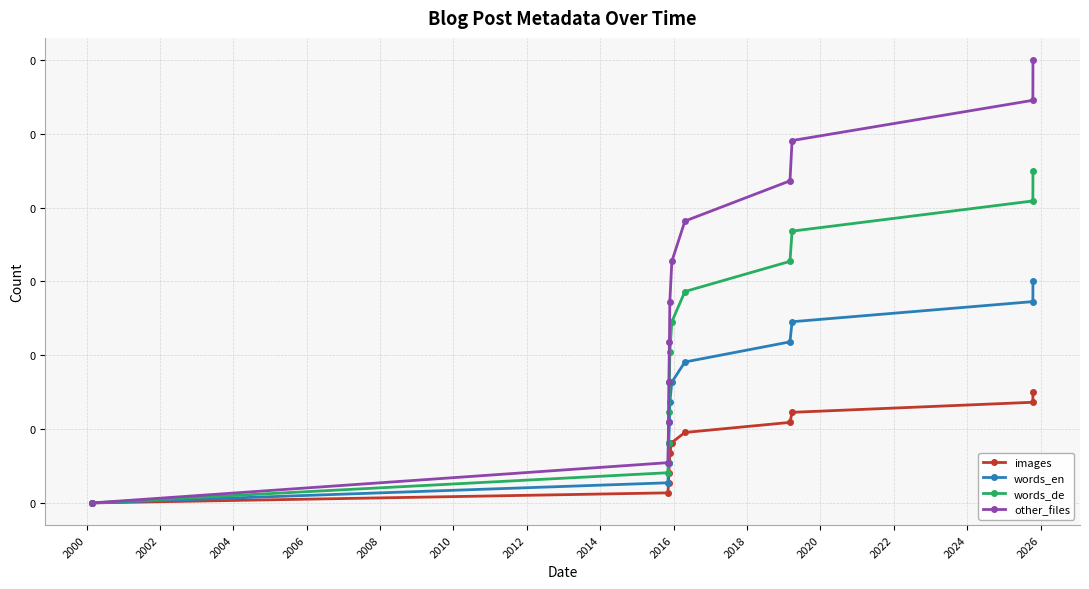

What are all the series names shown in the legend?

images, words_en, words_de, other_files